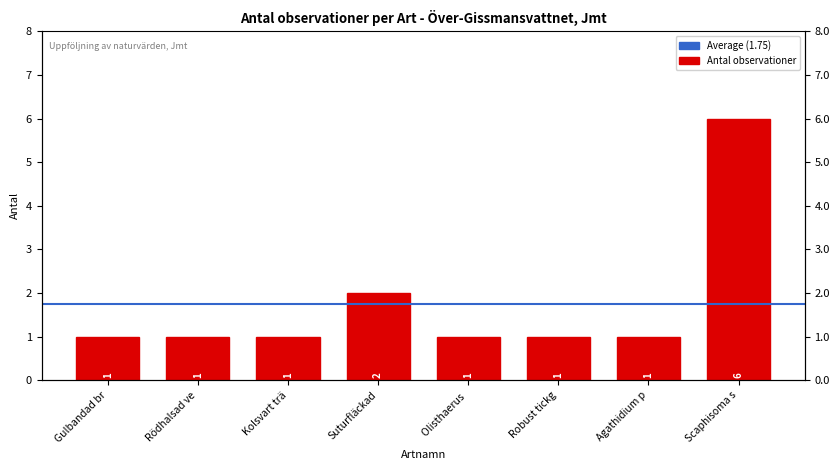

Which has a higher value, Robust tickg or Rödhalsad ve?

Robust tickg